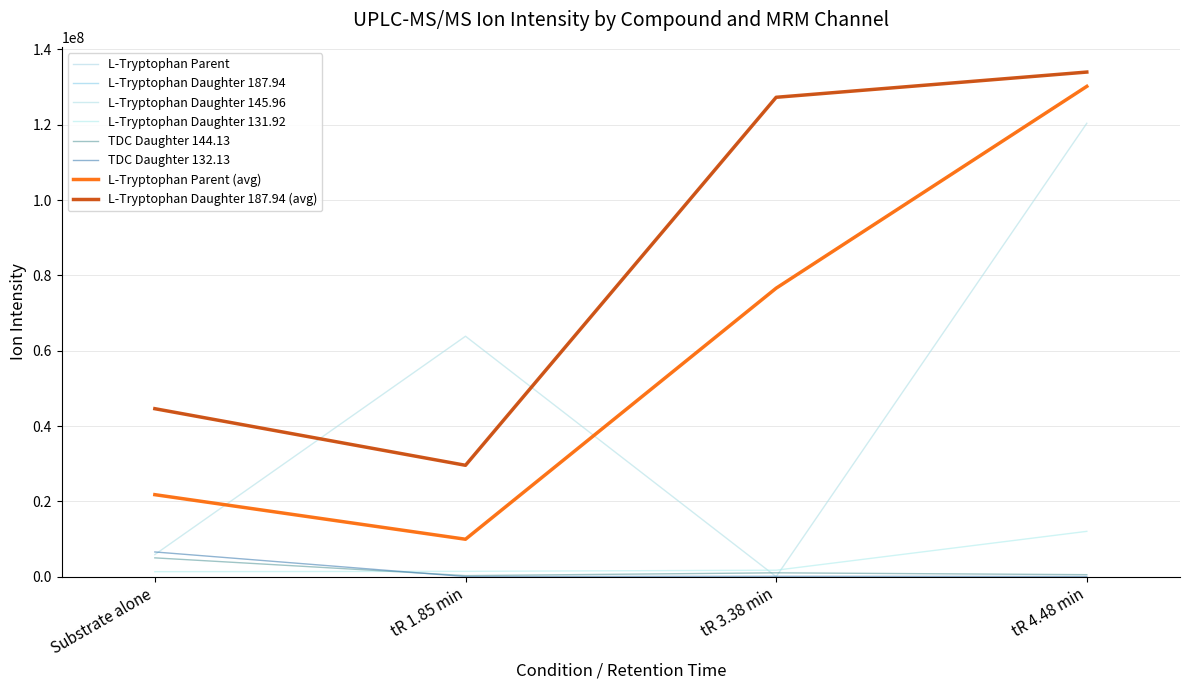

Does the chart display data point markers on the line(s)?

No